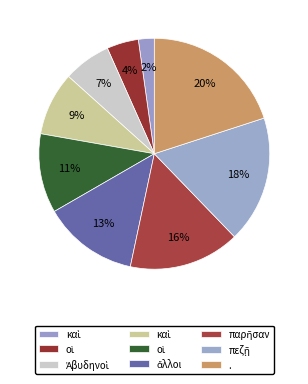

How many segments does this pie chart have?

9